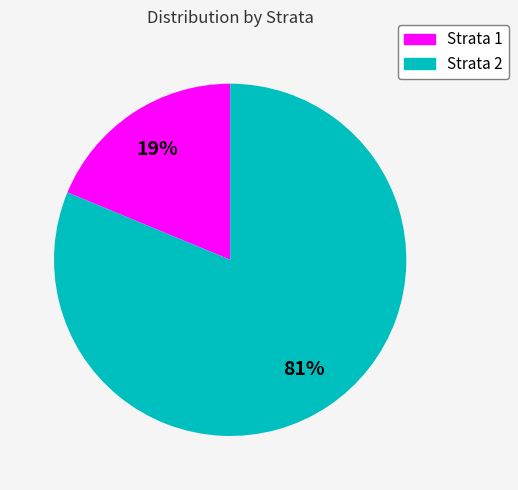

To the nearest percent, what is the difference between the largest and smallest slice percentages?

62%